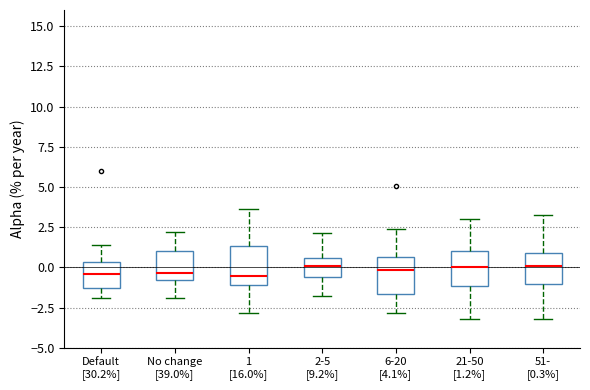

Reading left to right, read every box against the y-axis: the position of its median line, the range the box covers, and the ends of its whiskers. The values are not printed on the chart, so give them approximately, as read against the axis.

Default [30.2%]: median -0.5, box -1.5 to 0.5, whiskers -2.0 to 1.5
No change [39.0%]: median -0.5, box -1.0 to 1.0, whiskers -2.0 to 2.0
1 [16.0%]: median -0.5, box -1.0 to 1.5, whiskers -3.0 to 3.5
2-5 [9.2%]: median 0.0, box -0.5 to 0.5, whiskers -2.0 to 2.0
6-20 [4.1%]: median 0.0, box -1.5 to 0.5, whiskers -3.0 to 2.5
21-50 [1.2%]: median 0.0, box -1.0 to 1.0, whiskers -3.0 to 3.0
51- [0.3%]: median 0.0, box -1.0 to 1.0, whiskers -3.0 to 3.5